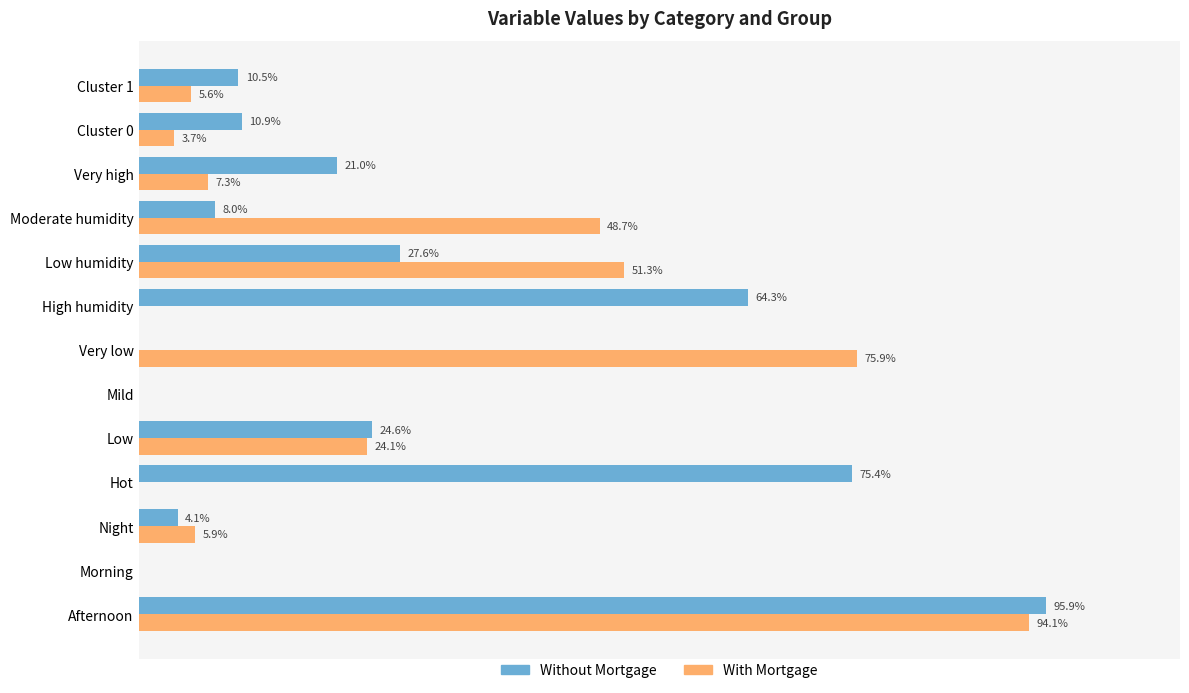

Where is Without Mortgage nearest to the value 47?

High humidity